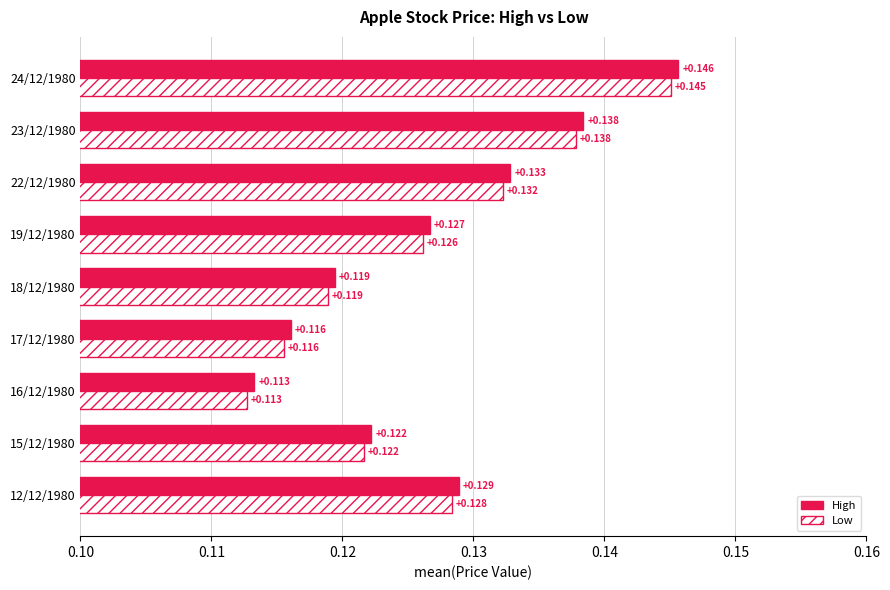

Rank the series by their maximum value, from lowest to highest.

Low, High